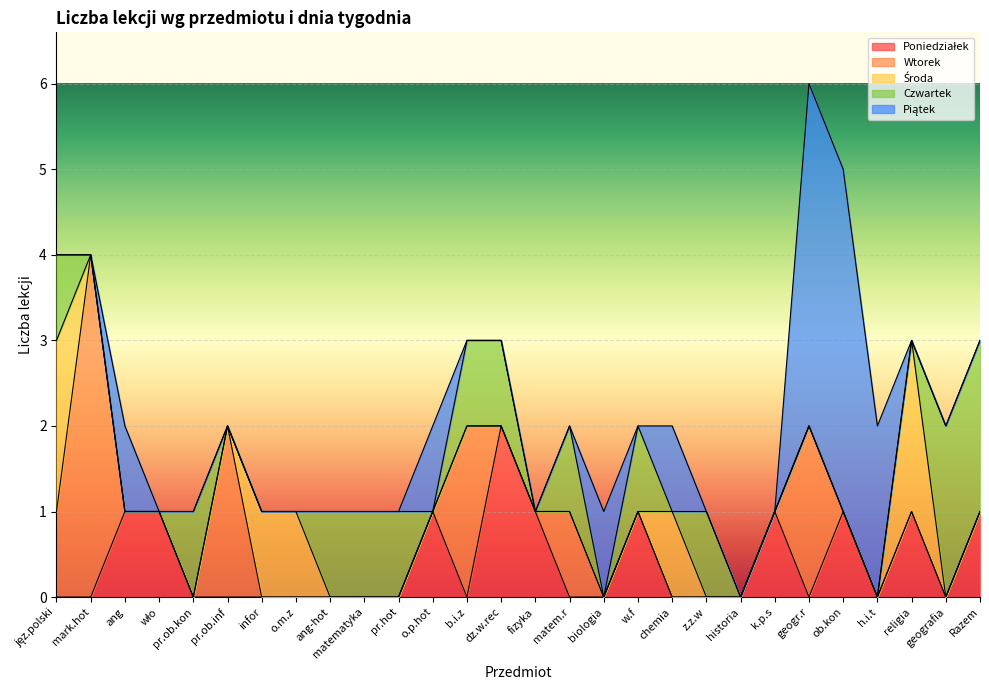

In Wtorek, how many points are higher than both neighbors (excluding endpoints)?

5